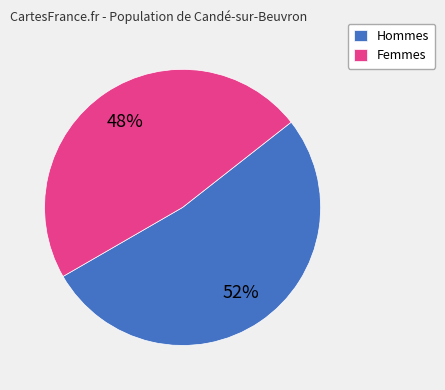

How many segments does this pie chart have?

2